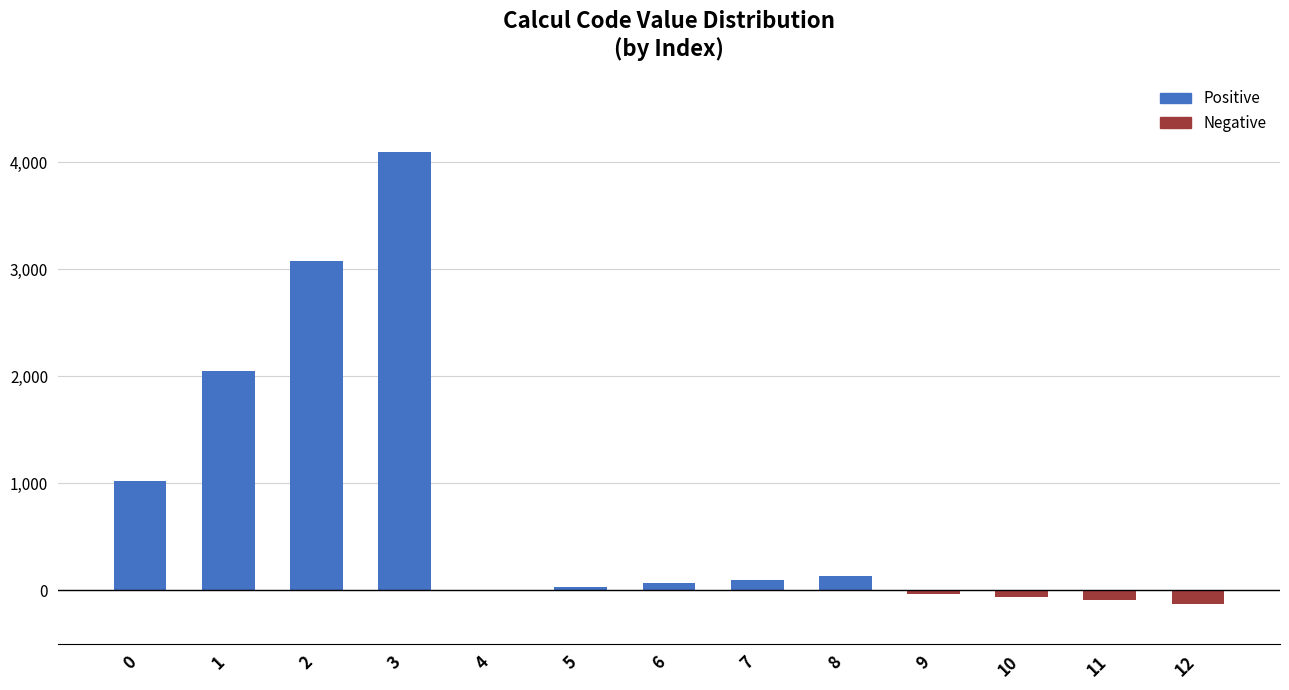

Between 1 and 6, which is larger?

1